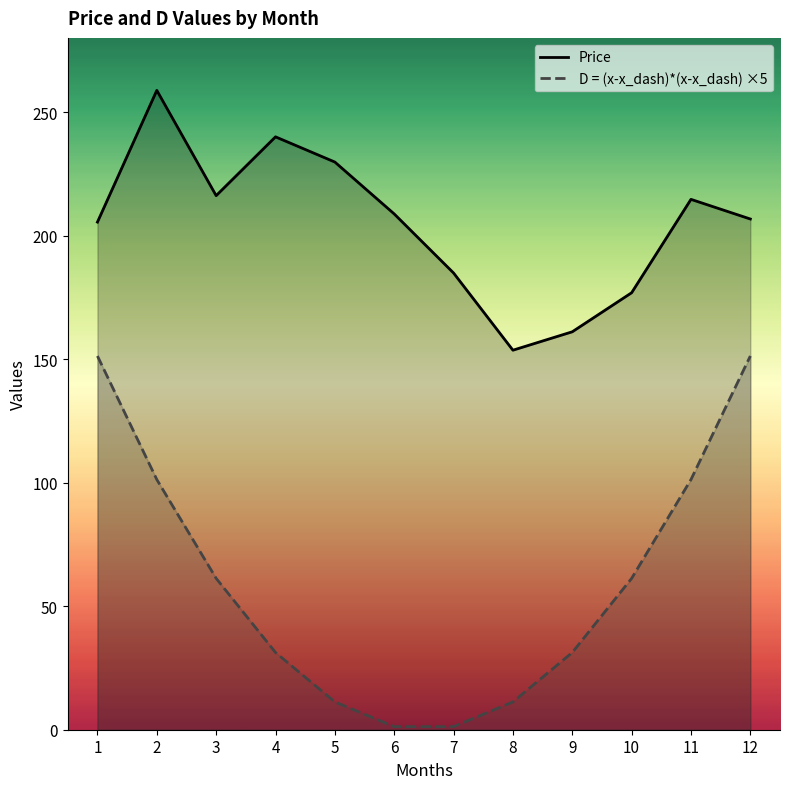

Does the chart have visible grid lines?

No